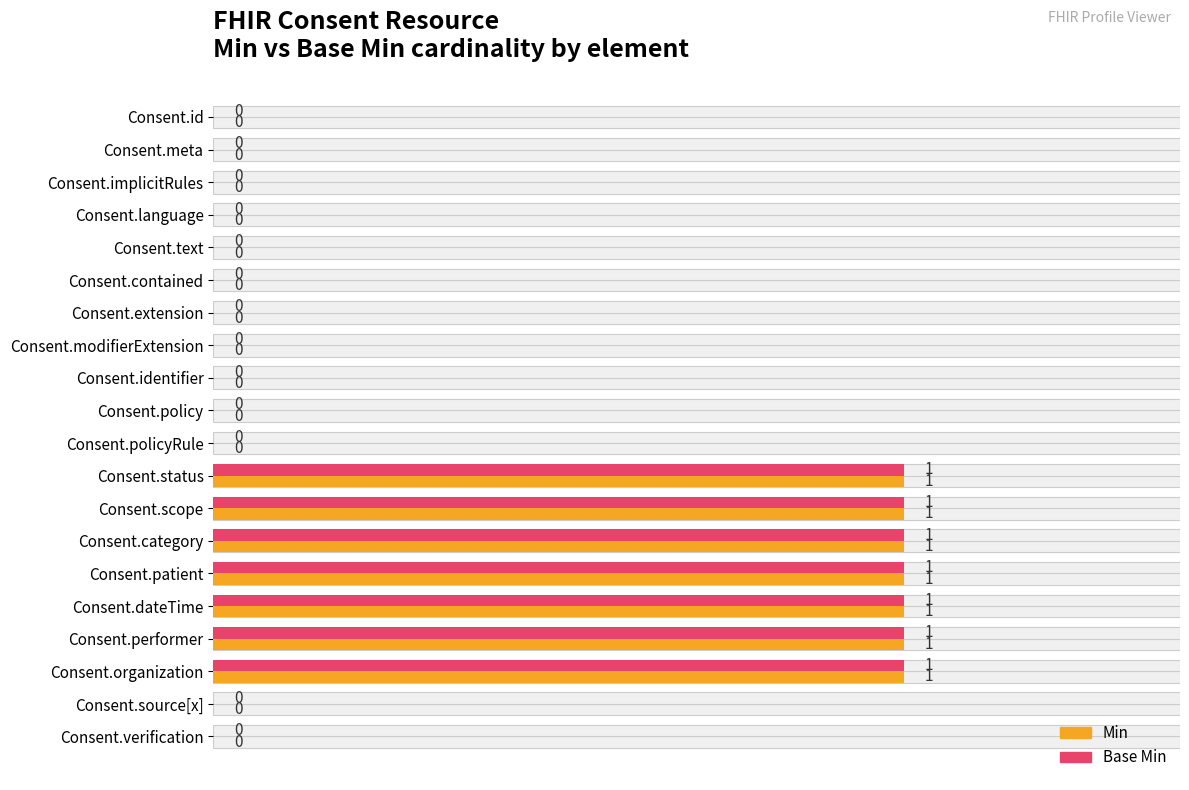

At how many categories does at least one series exceed 0?

7